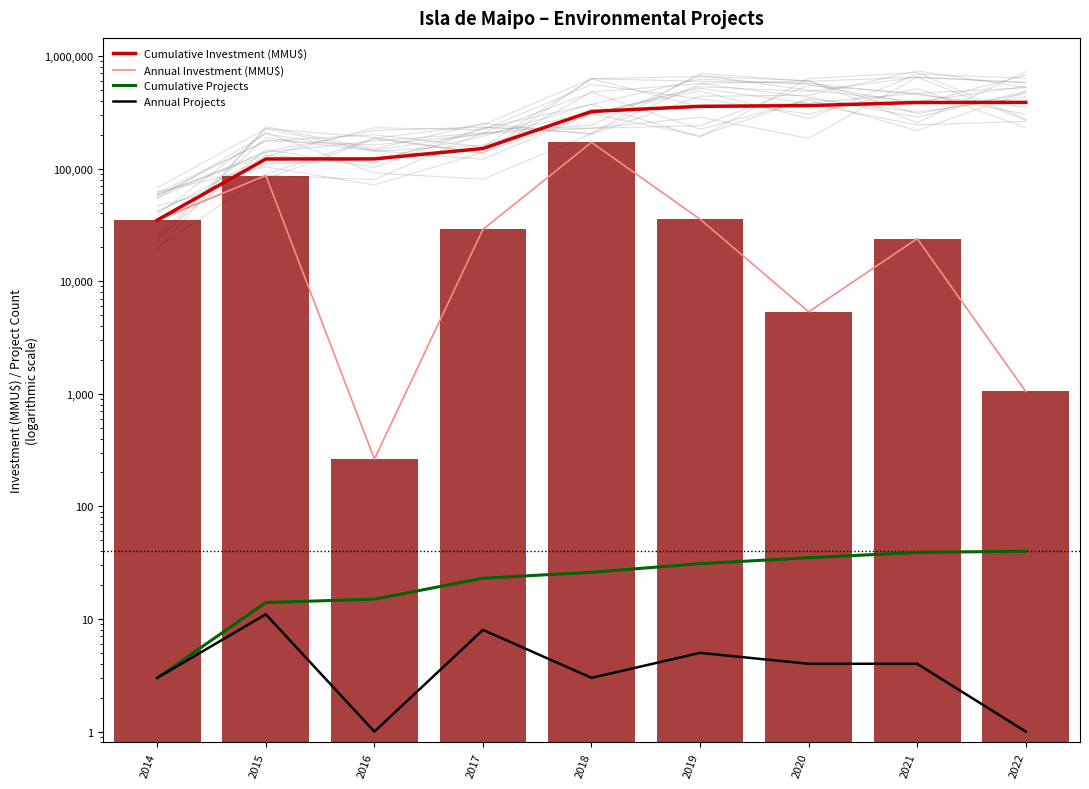

The value of Annual Investment (MMU$) at 2020 is 5350. True or false?

True